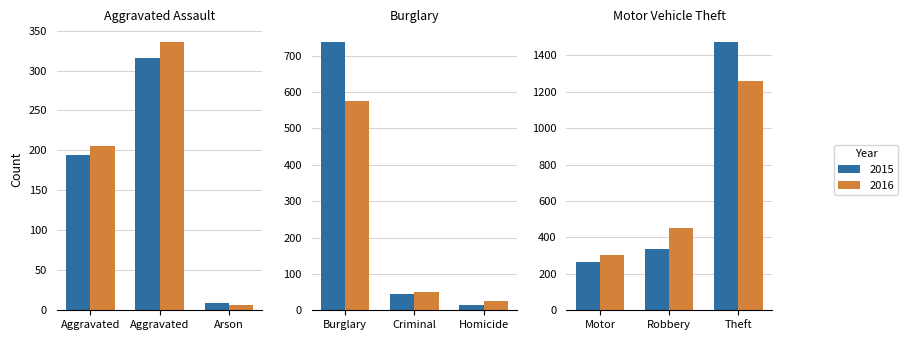

The 2017 series shows 740 at Robbery. True or false?

False